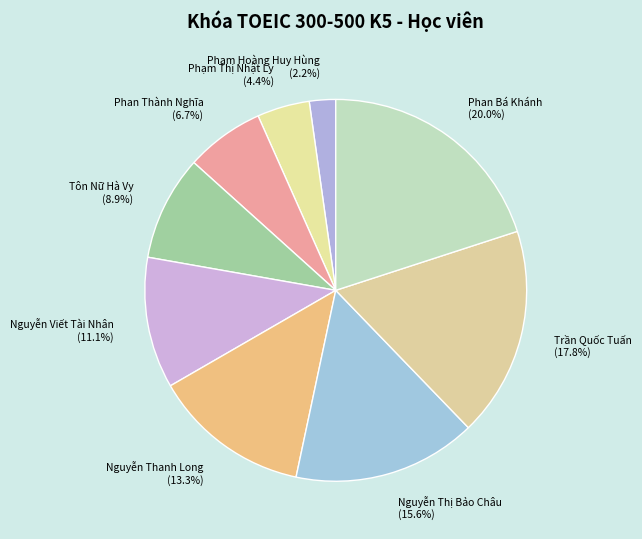

What percentage do Phạm Hoàng Huy Hùng and Tôn Nữ Hà Vy together represent?

11.1%